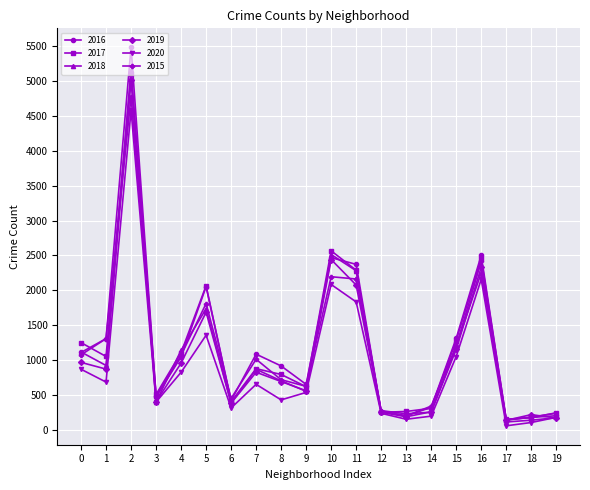

Where is 2019 nearest to the value 2573?

10